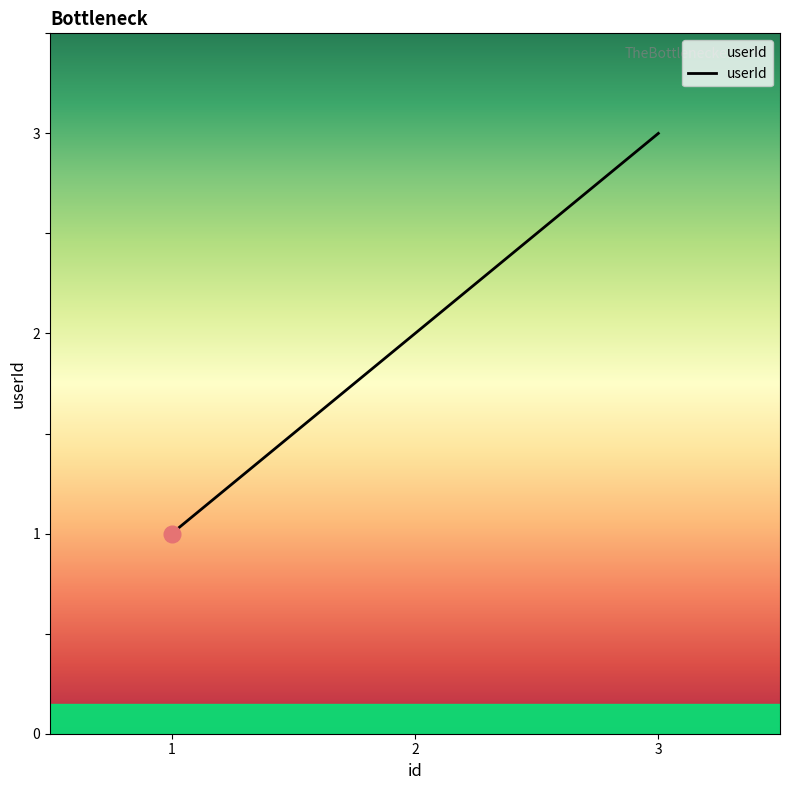

How many distinct data groups are displayed?

1